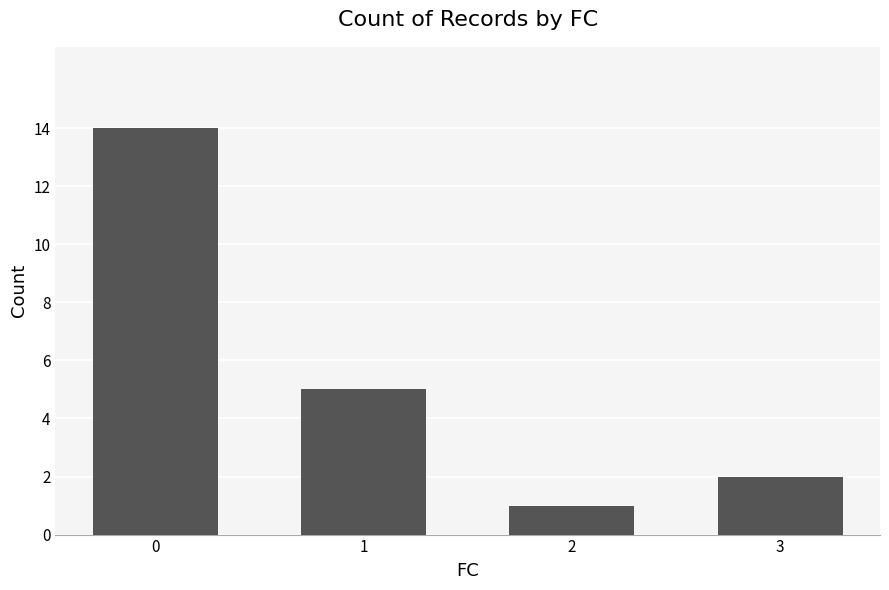

The value at 0 is 22. True or false?

False